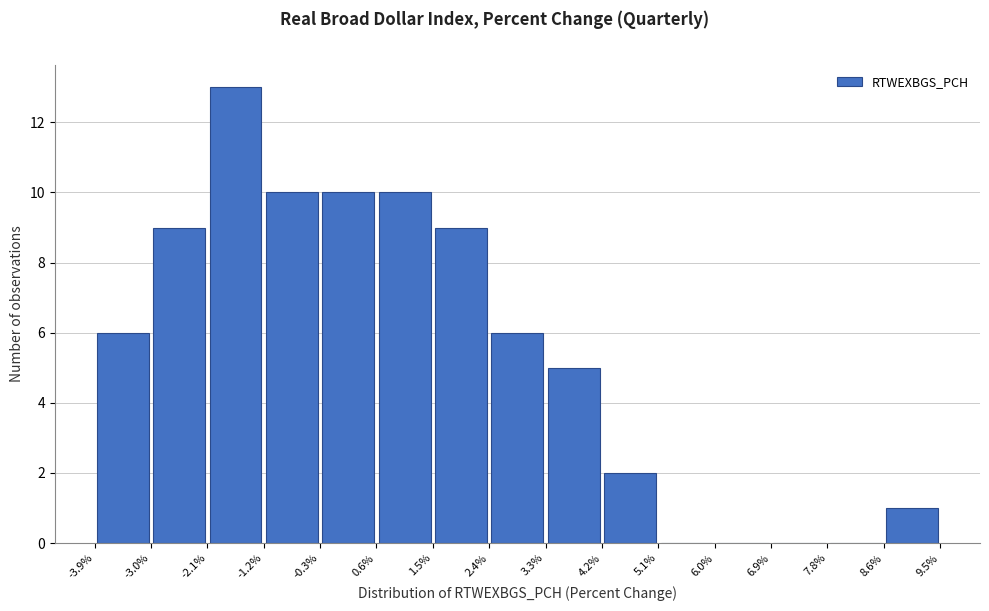

Which range on the x-axis has the tallest bar?

-2.1% to -1.2%